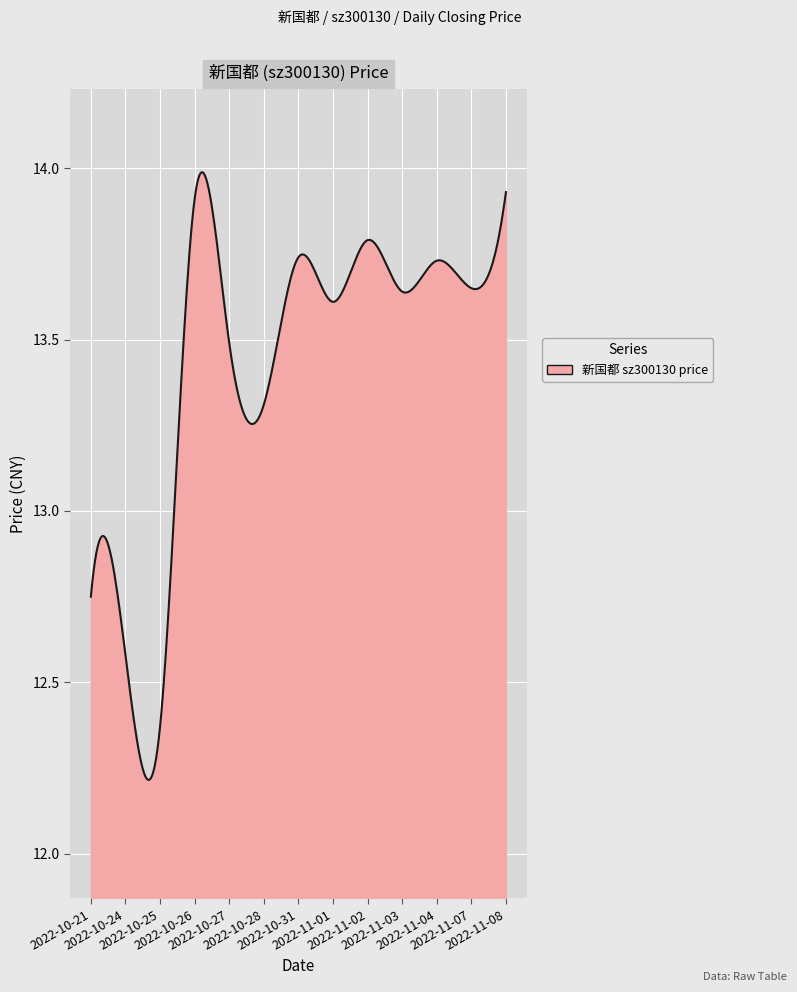

What is the difference between the maximum and minimum values?

1.8